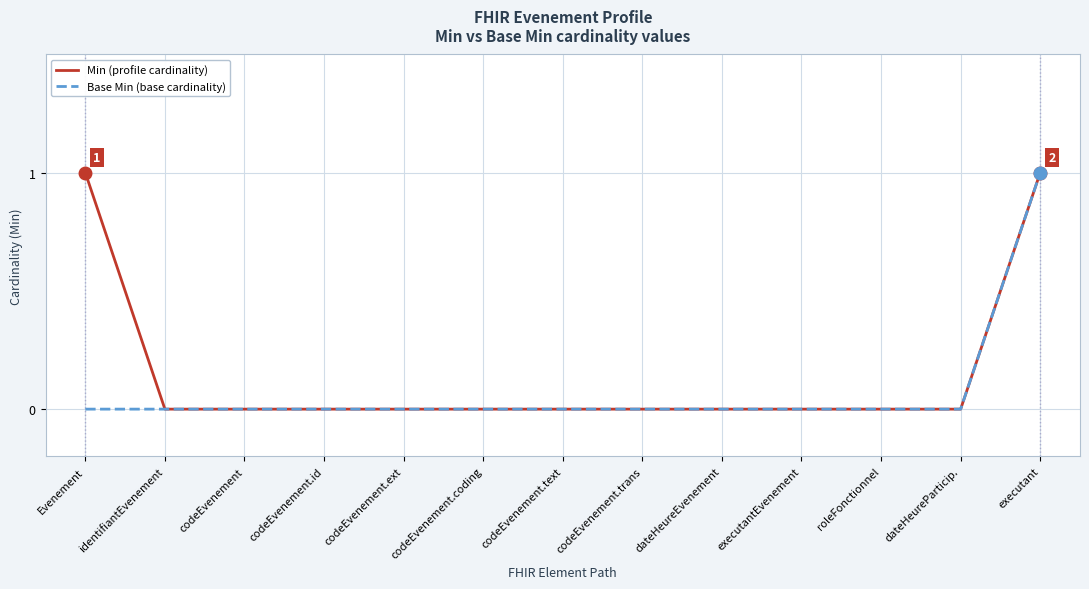

At which category is the sum across all series the highest?

executant